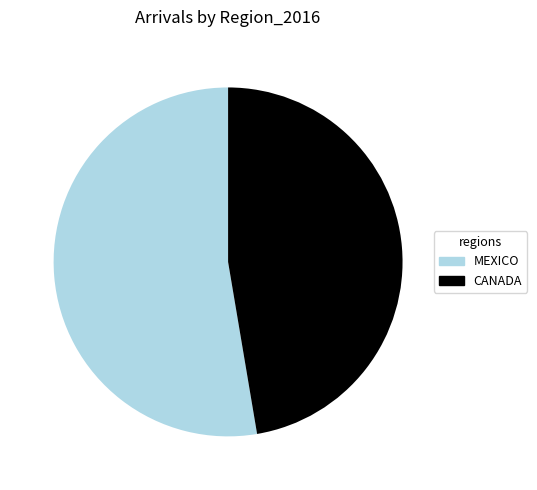

Count the number of slices in the pie.

2